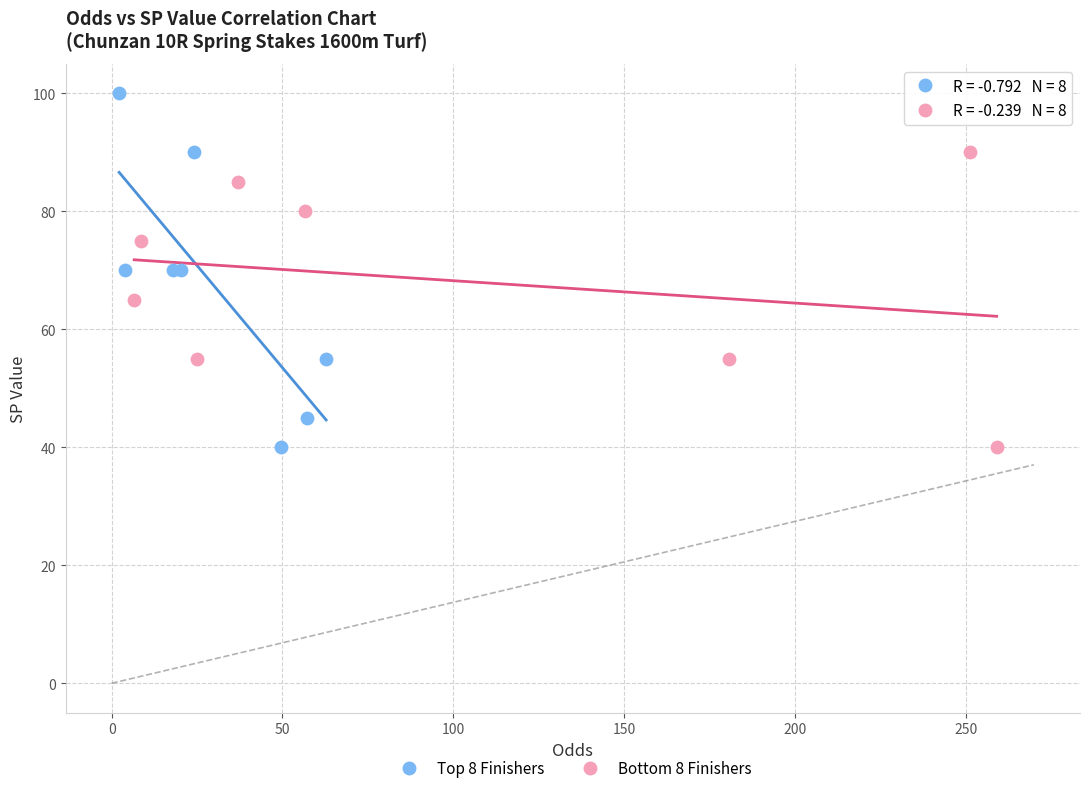

Which series has the largest Y range (max minus min)?

Top 8 Finishers